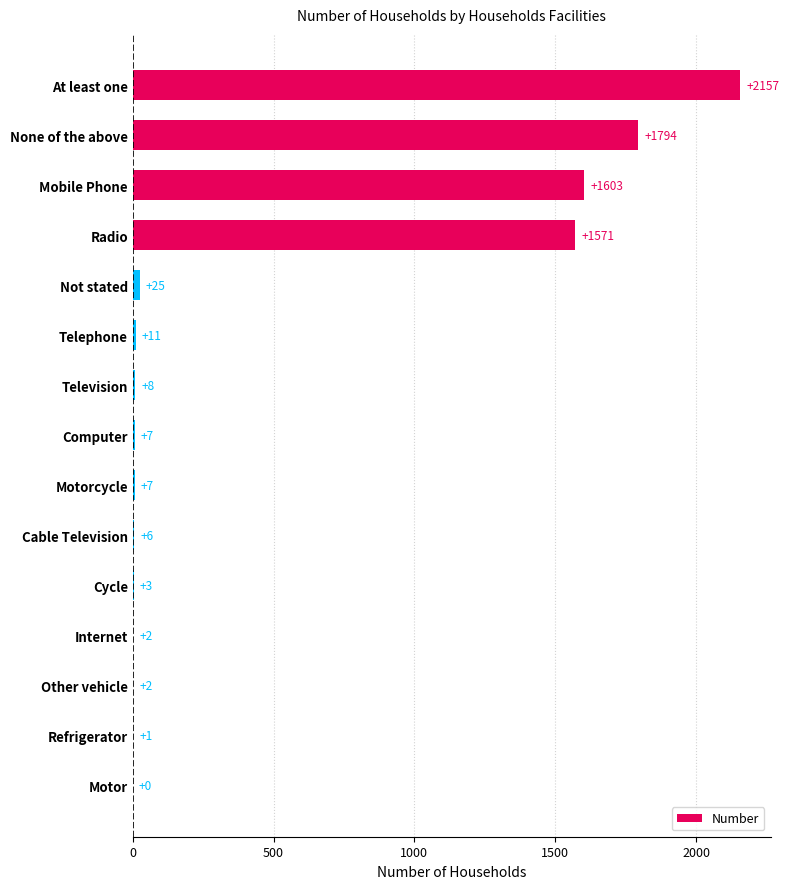

What is the greatest value displayed?

2157